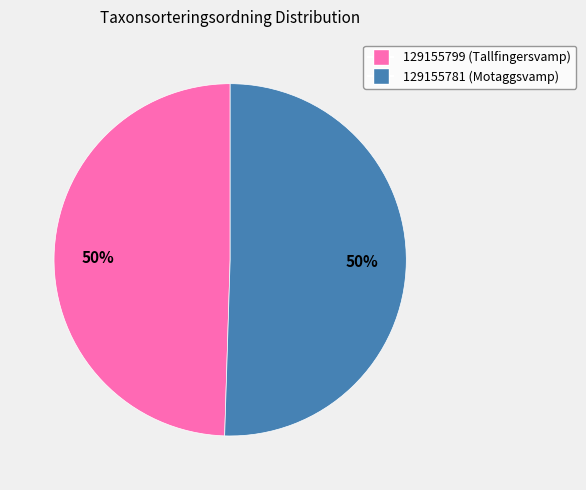

Which has a higher value, 129155781 or 129155799?

129155781